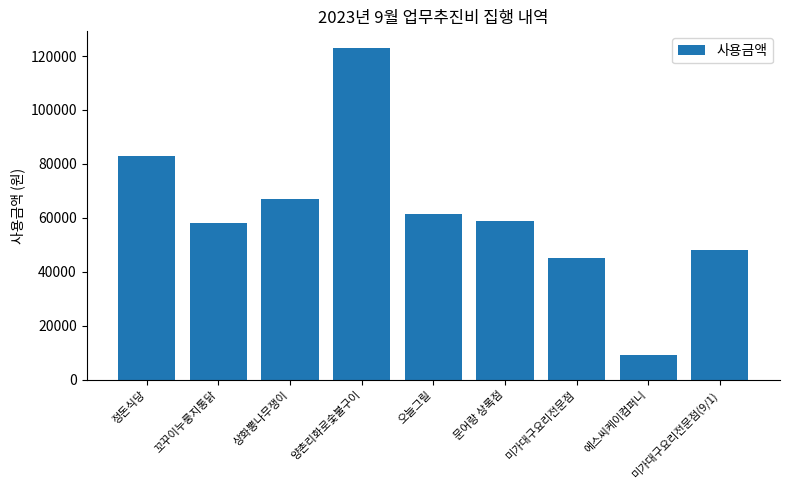

The chart shows a value of 48000 at 미가대구요리전문점(9/1). True or false?

True